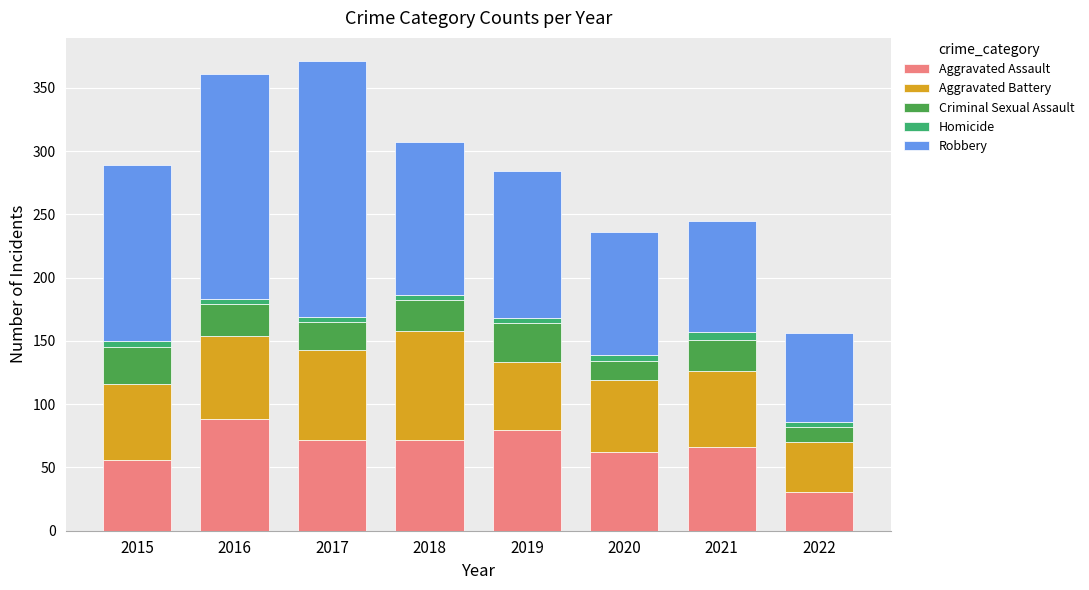

The value of Aggravated Assault at 2015 is 56. True or false?

True